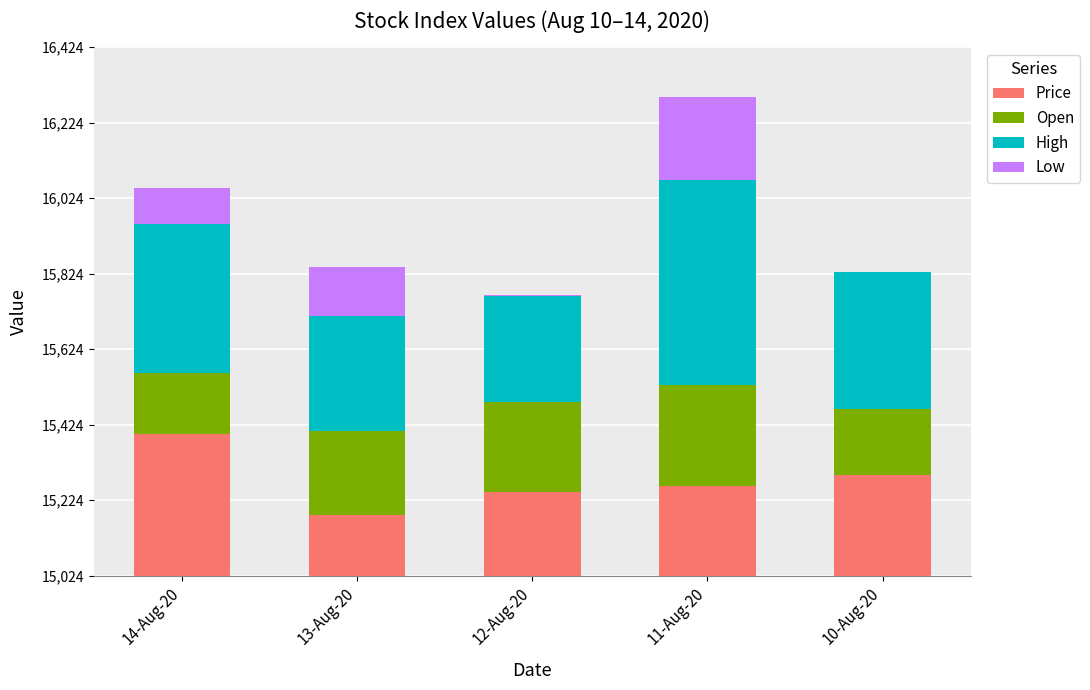

Are the bars horizontal?

No